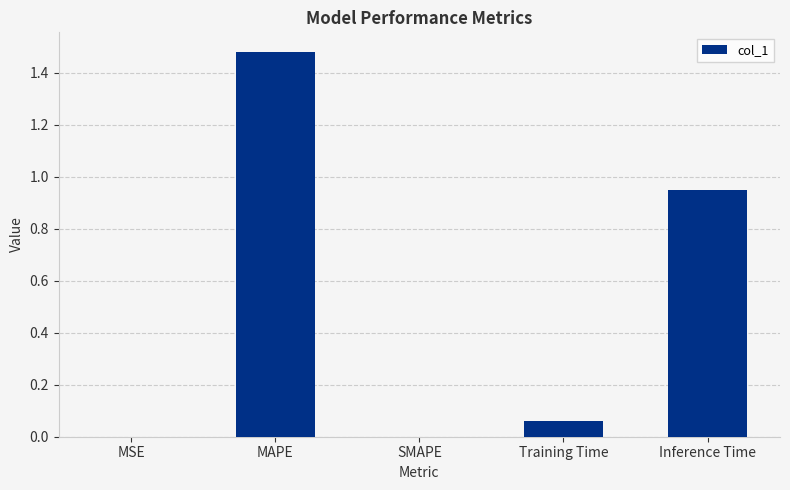

Which category has the highest value across all series?

MAPE